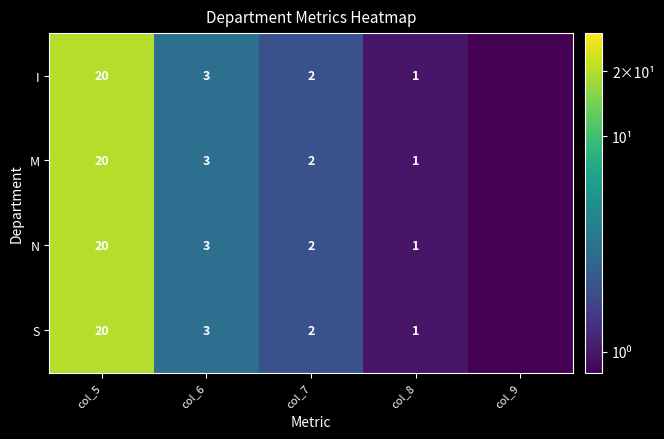

True or false: I has a value of 12.1 at col_5.

False